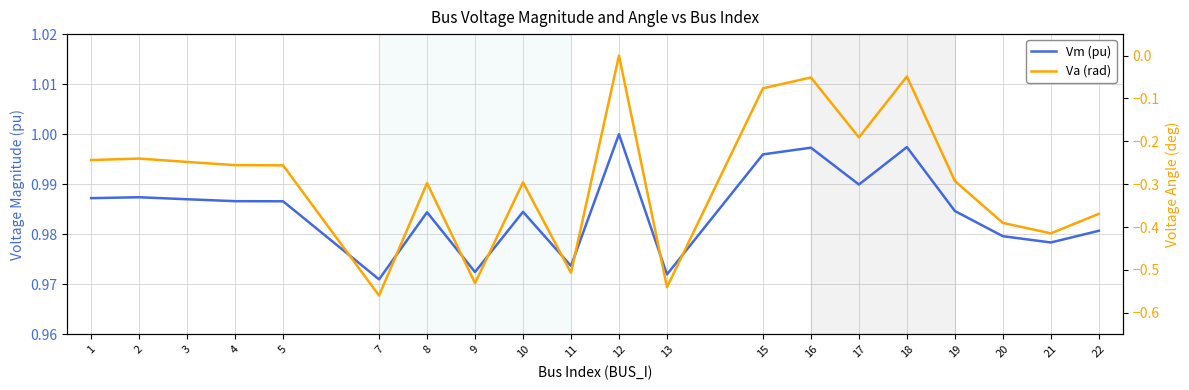

What is the value of the Vm (pu) point at the 19th from the left?

1.0